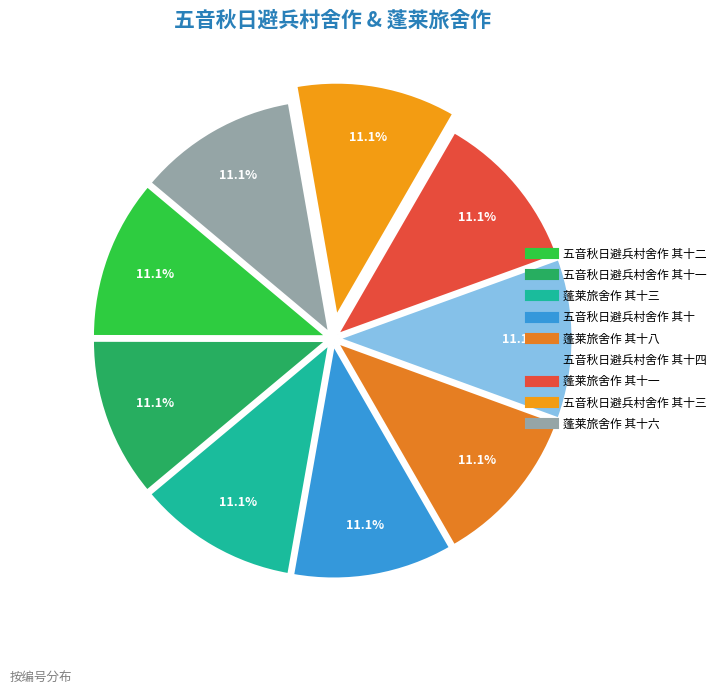

Count the number of slices in the pie.

9